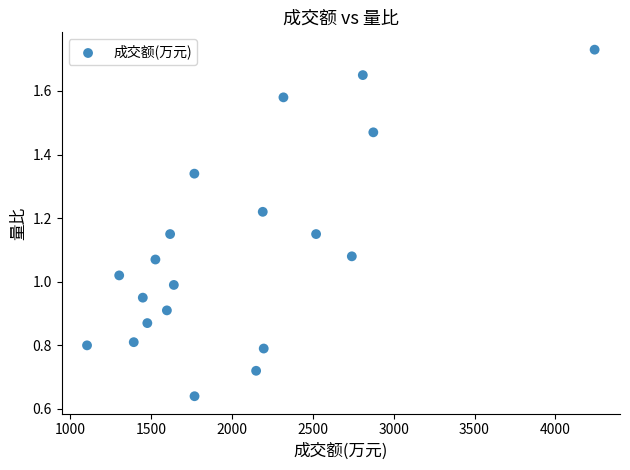

What is the range of X values (max minus min)?

3140.0